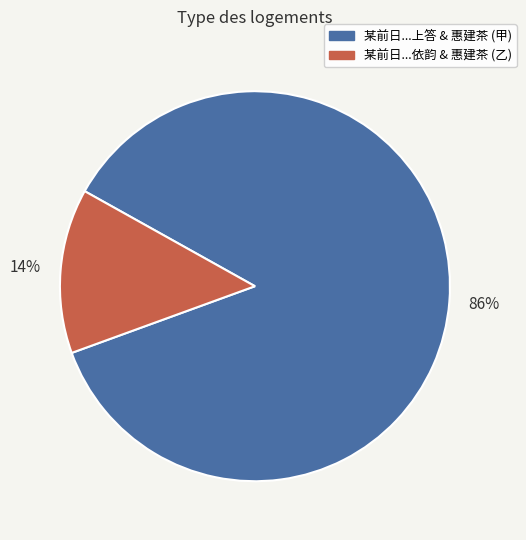

To the nearest percent, what percentage of the pie is 某前日...依韵 & 惠建茶 (乙)?

14%